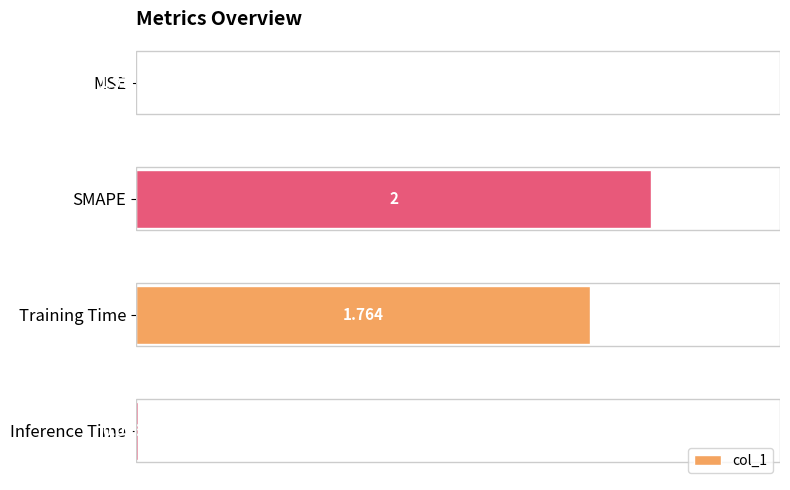

Which label corresponds to the largest value in the chart?

SMAPE